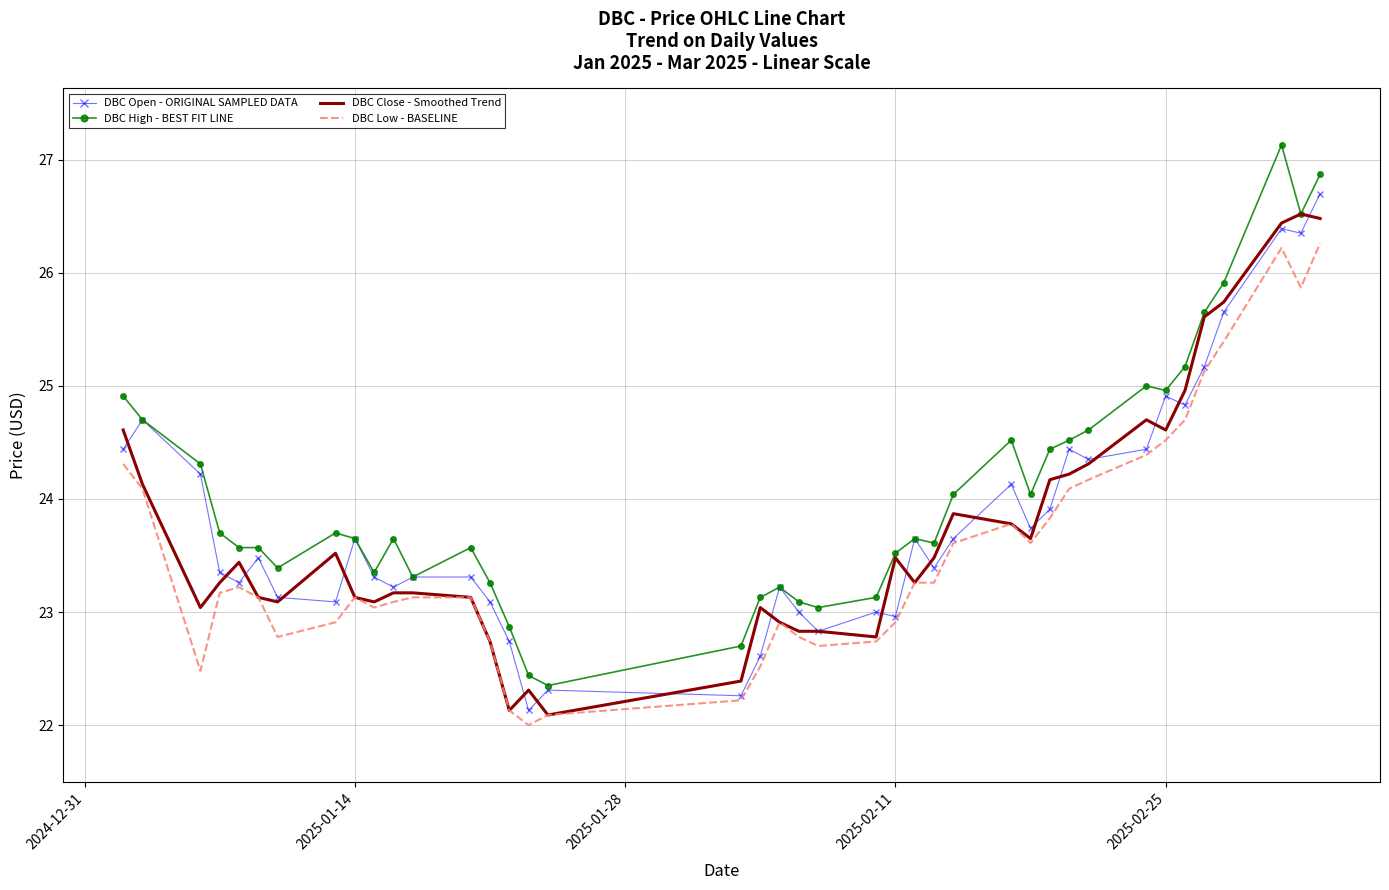

Which series has the largest total across all categories?

DBC High - BEST FIT LINE